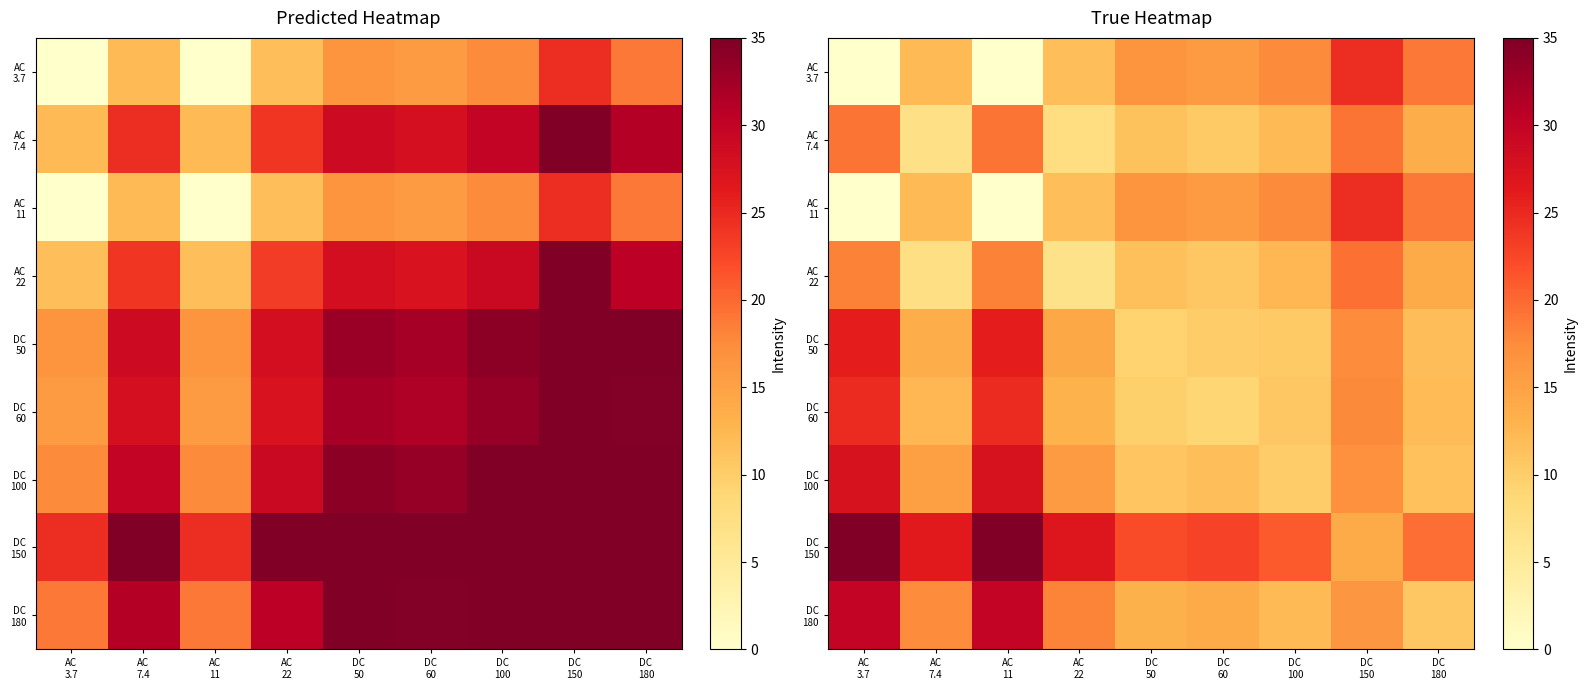

At how many categories does at least one series exceed 31?

2